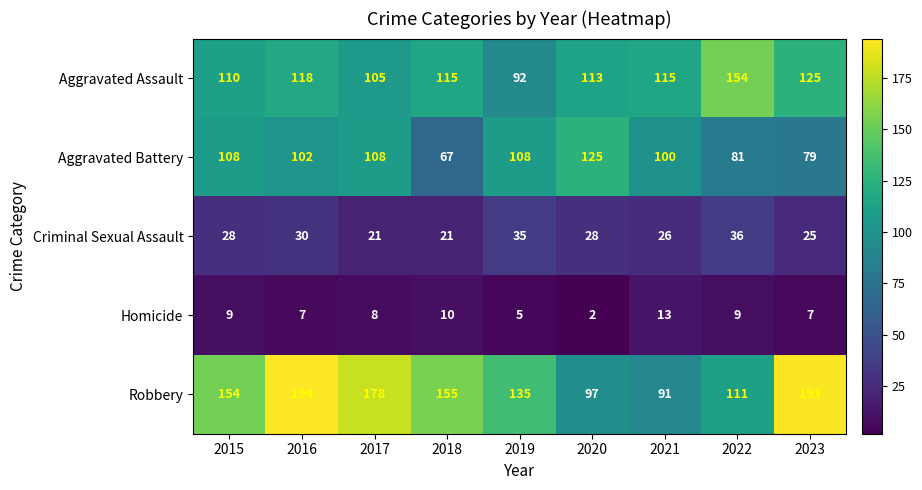

At which label does Aggravated Battery first exceed 102?

2015